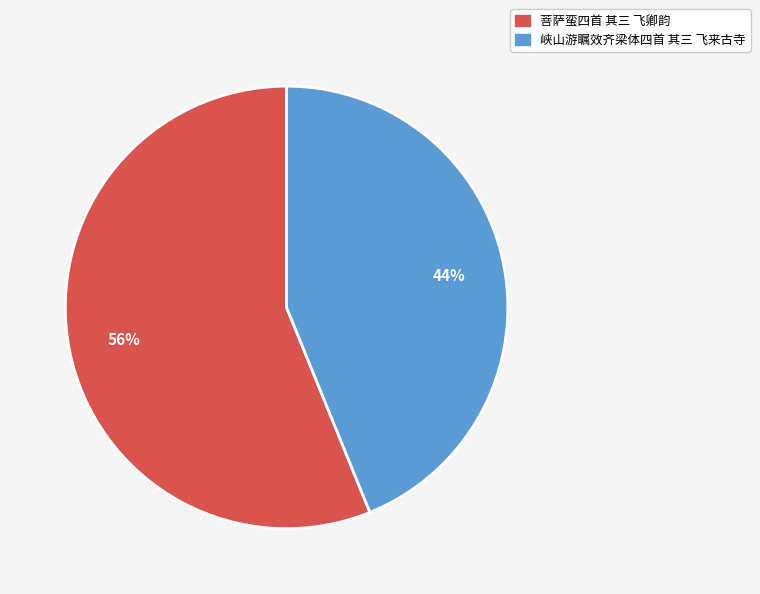

To the nearest percent, what is the difference between the largest and smallest slice percentages?

12%